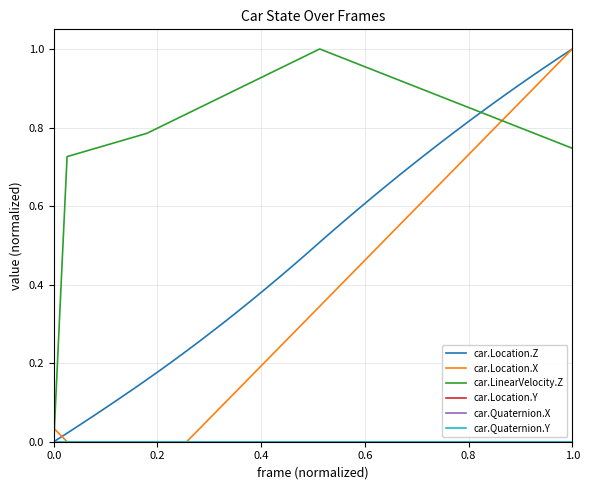

How many lines are shown in the chart?

6